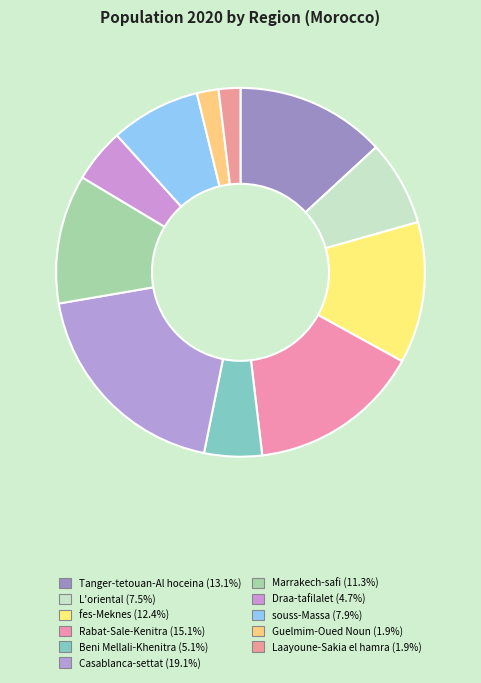

Combined, what portion of the pie is souss-Massa and Guelmim-Oued Noun?

9.8%